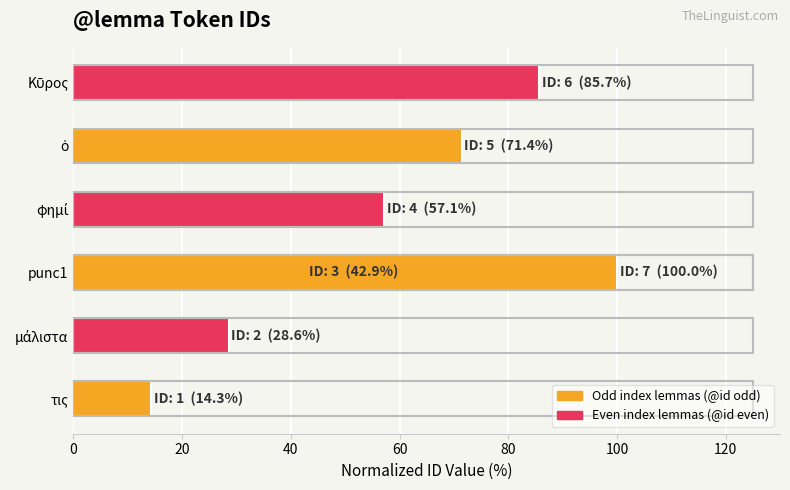

What is the maximum value shown in the chart?

100.0